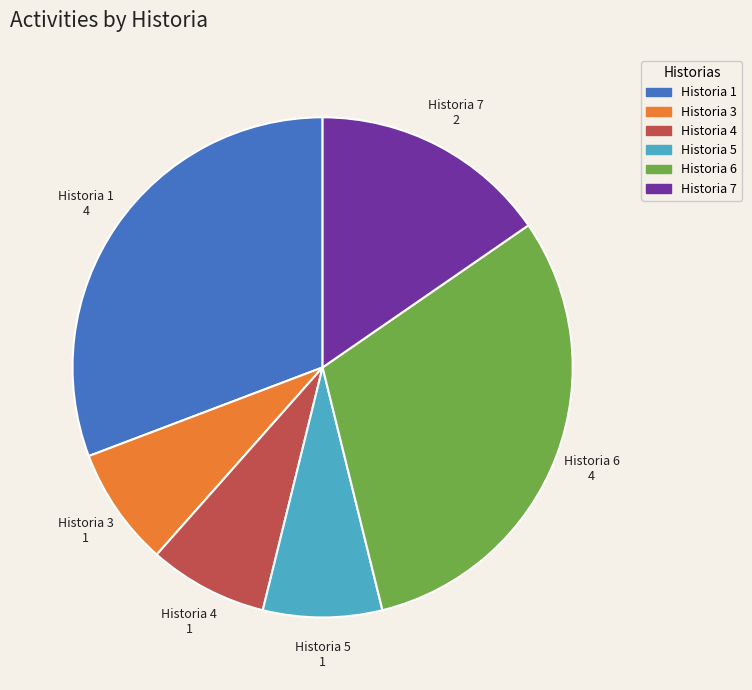

Is there any slice that represents more than half of the pie?

No